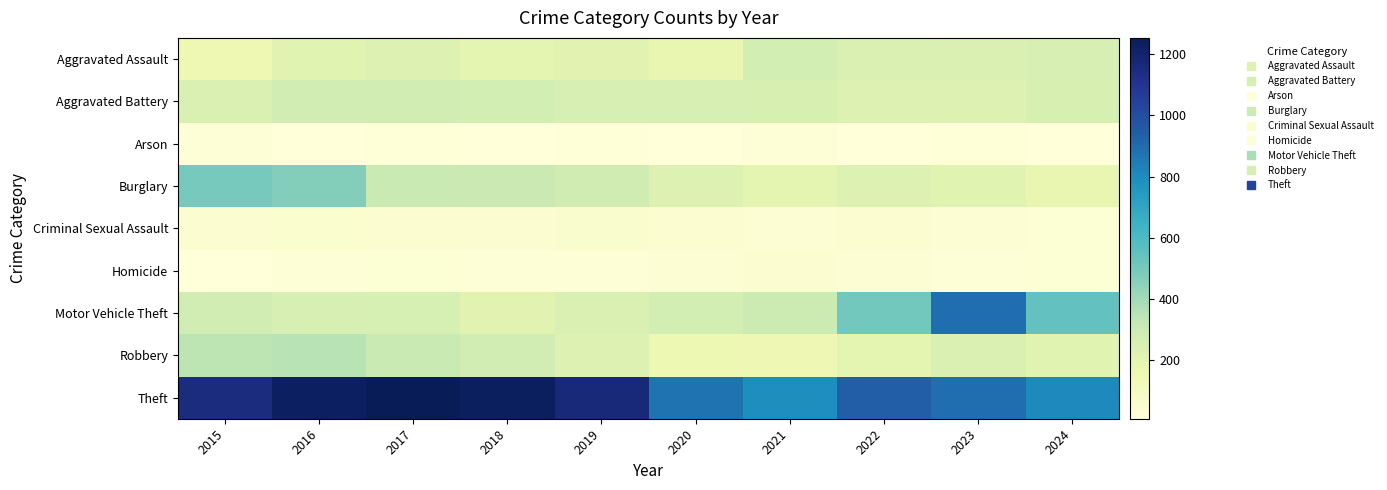

Reading left to right, what are all the values shown in this chart?

Aggravated Assault: 2015=158	2016=213	2017=232	2018=200	2019=210	2020=184	2021=270	2022=244	2023=240	2024=253
Aggravated Battery: 2015=238	2016=279	2017=279	2018=269	2019=252	2020=254	2021=248	2022=231	2023=231	2024=246
Arson: 2015=20	2016=11	2017=12	2018=7	2019=15	2020=11	2021=18	2022=11	2023=13	2024=10
Burglary: 2015=497	2016=467	2017=307	2018=300	2019=284	2020=234	2021=200	2022=234	2023=212	2024=184
Criminal Sexual Assault: 2015=41	2016=49	2017=39	2018=45	2019=52	2020=39	2021=32	2022=41	2023=34	2024=29
Homicide: 2015=11	2016=26	2017=27	2018=23	2019=19	2020=32	2021=37	2022=32	2023=20	2024=30
Motor Vehicle Theft: 2015=277	2016=253	2017=260	2018=207	2019=242	2020=266	2021=297	2022=505	2023=889	2024=545
Robbery: 2015=341	2016=352	2017=307	2018=272	2019=229	2020=162	2021=150	2022=200	2023=237	2024=215
Theft: 2015=1148	2016=1228	2017=1254	2018=1230	2019=1167	2020=876	2021=792	2022=943	2023=889	2024=809